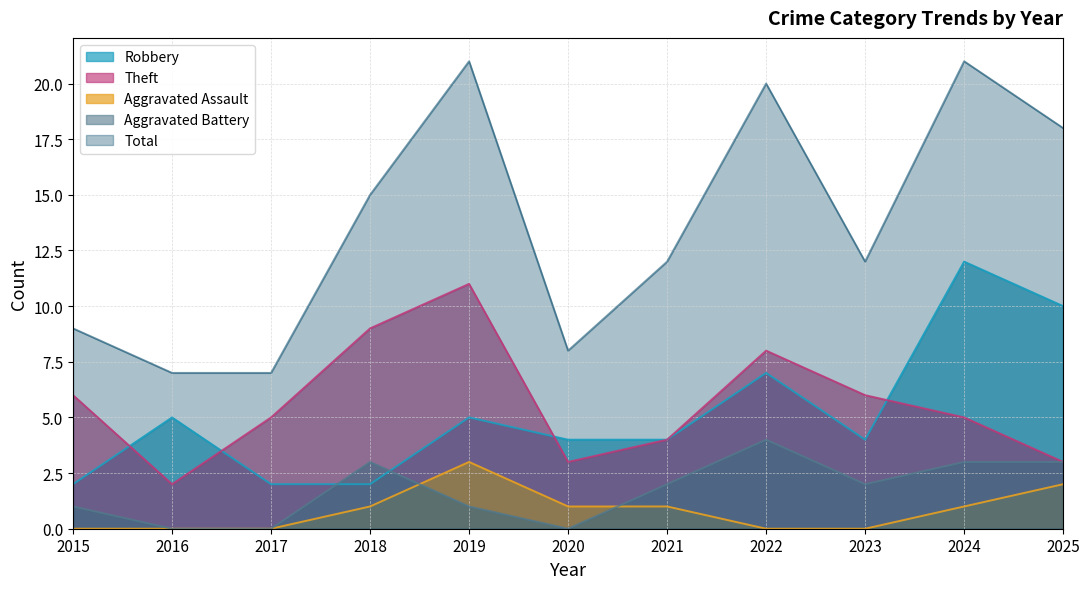

What is the value of the Theft point at the 8th from the left?

8